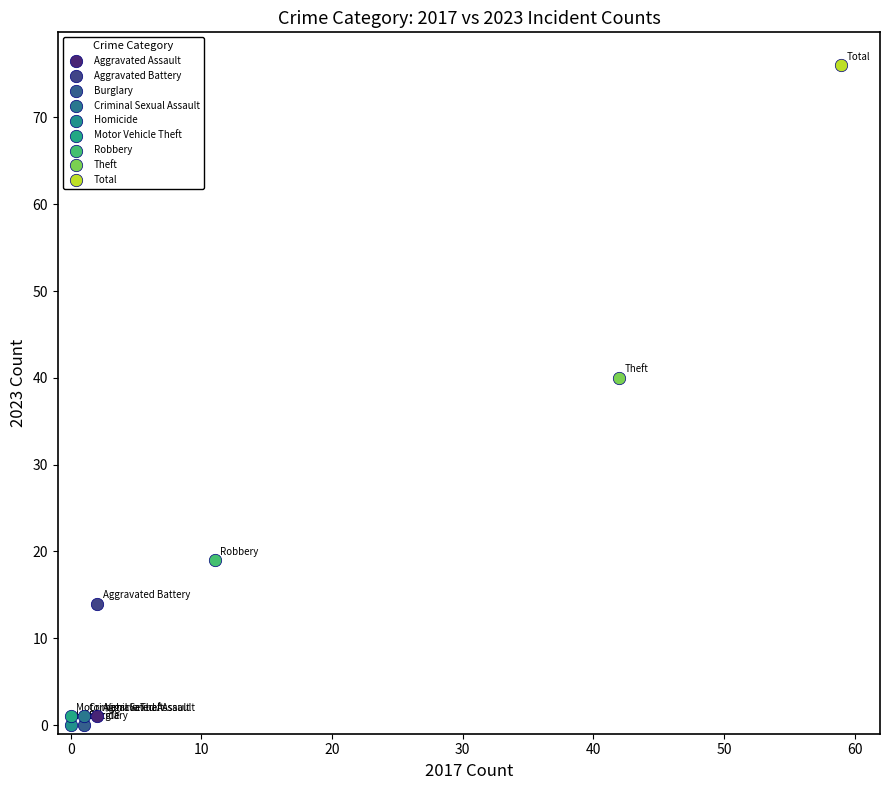

What are all the series names shown in the legend?

Aggravated Assault, Aggravated Battery, Burglary, Criminal Sexual Assault, Homicide, Motor Vehicle Theft, Robbery, Theft, Total